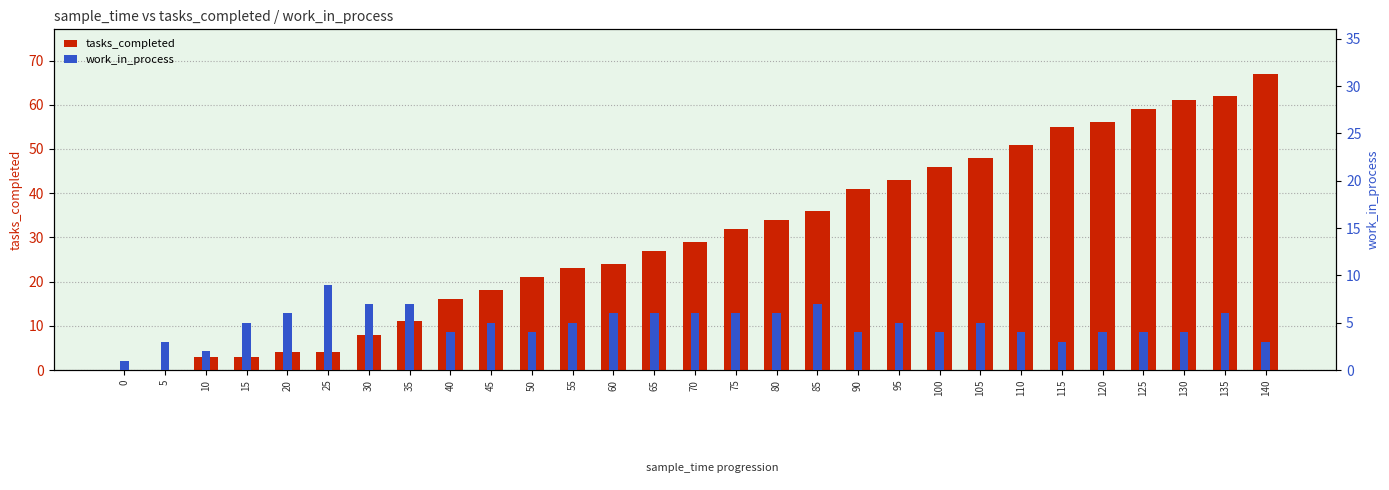

True or false: tasks_completed has a value of 5 at 45.

False